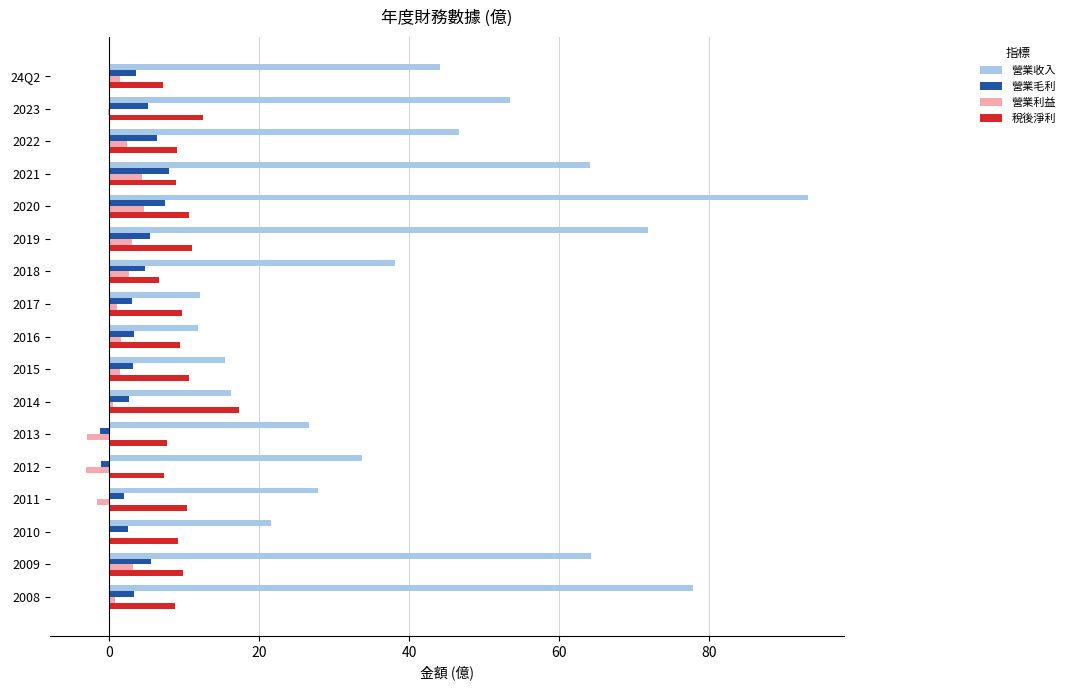

Count the number of data series in this chart.

4